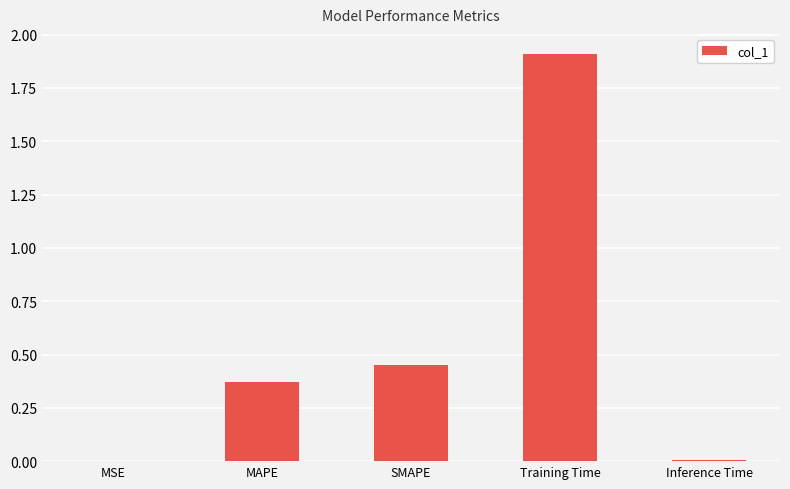

What is the greatest value displayed?

1.9